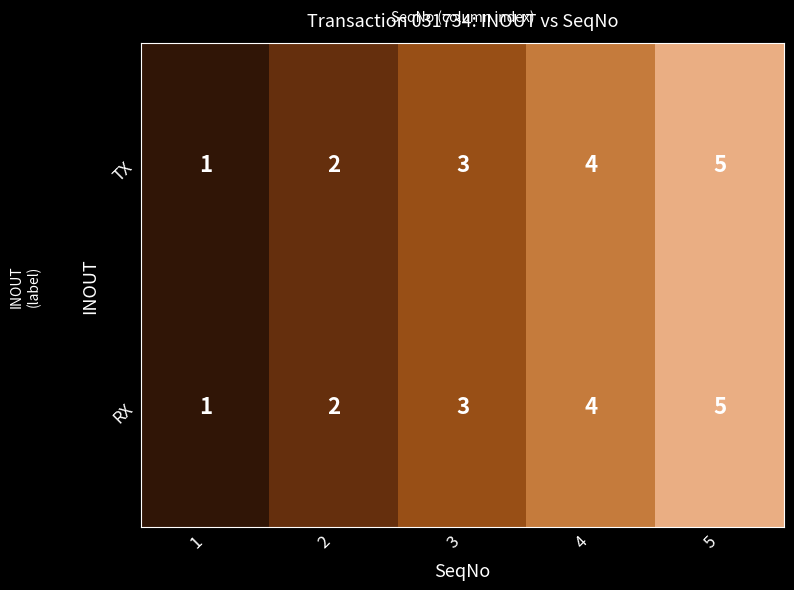

What is the difference between the second highest and minimum values in the RX series?

3